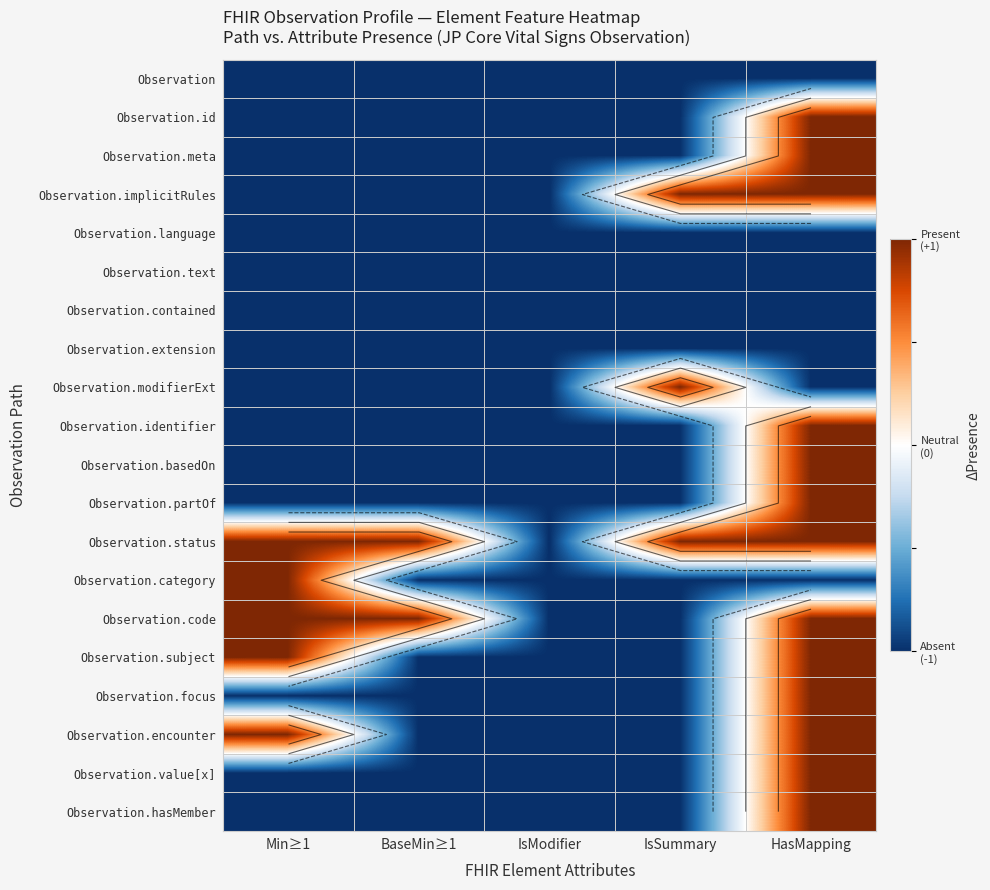

How many positive values does the Observation.basedOn series have?

1